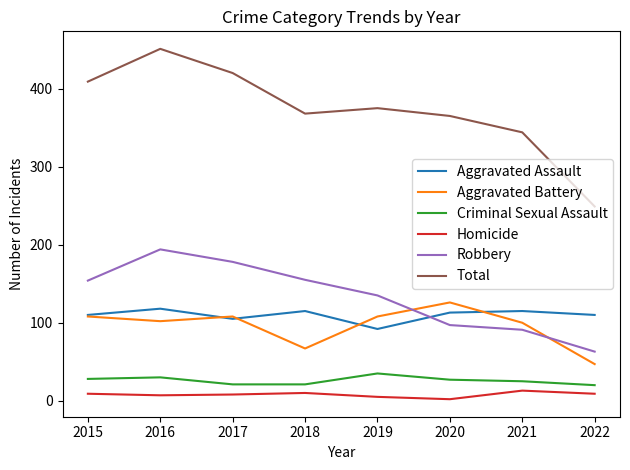

What is the sum of the Robbery values at 2017 and 2015?

332